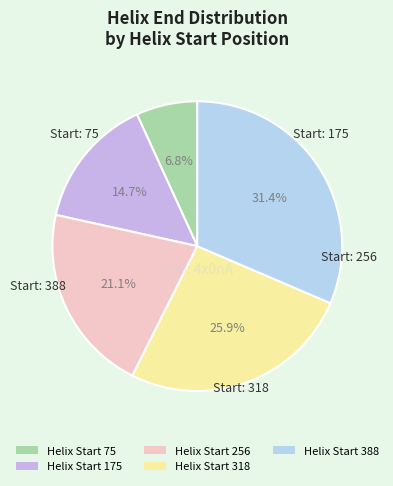

How many slices are in this pie chart?

5